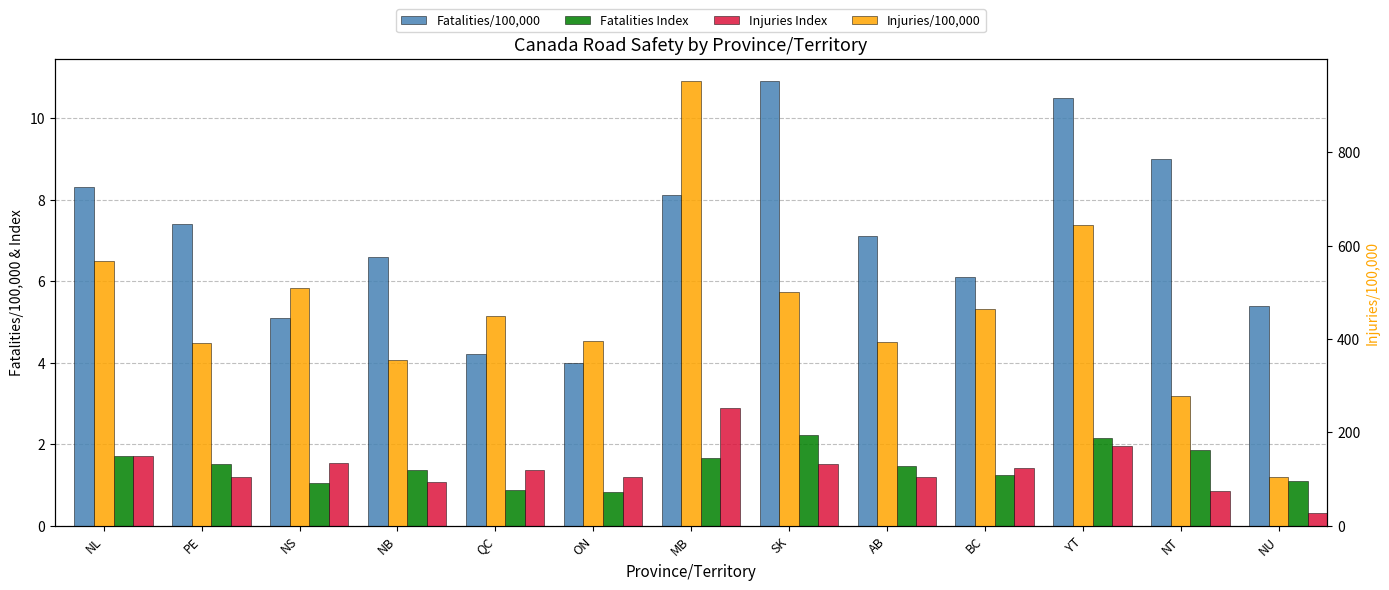

How many series are shown in this chart?

4